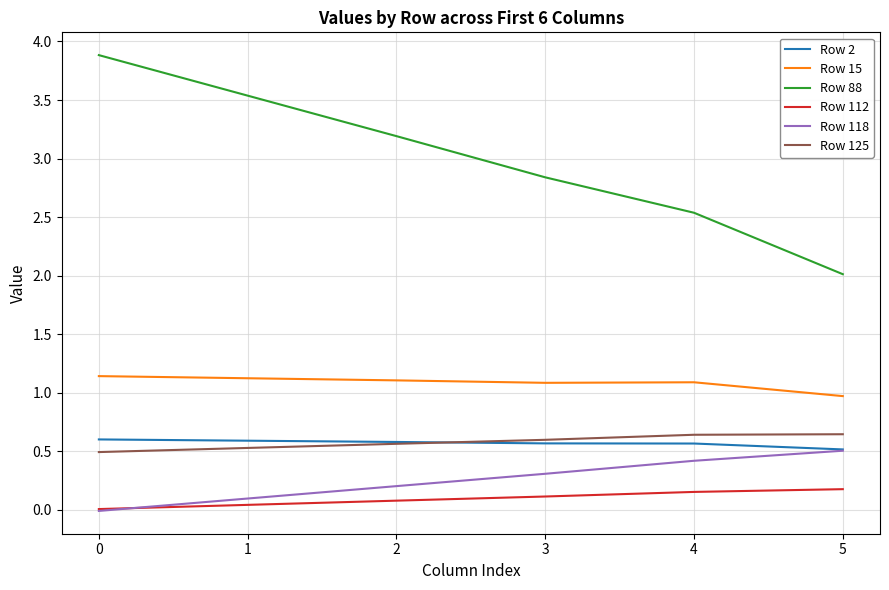

True or false: Row 15 and Row 125 cross at least once.

False